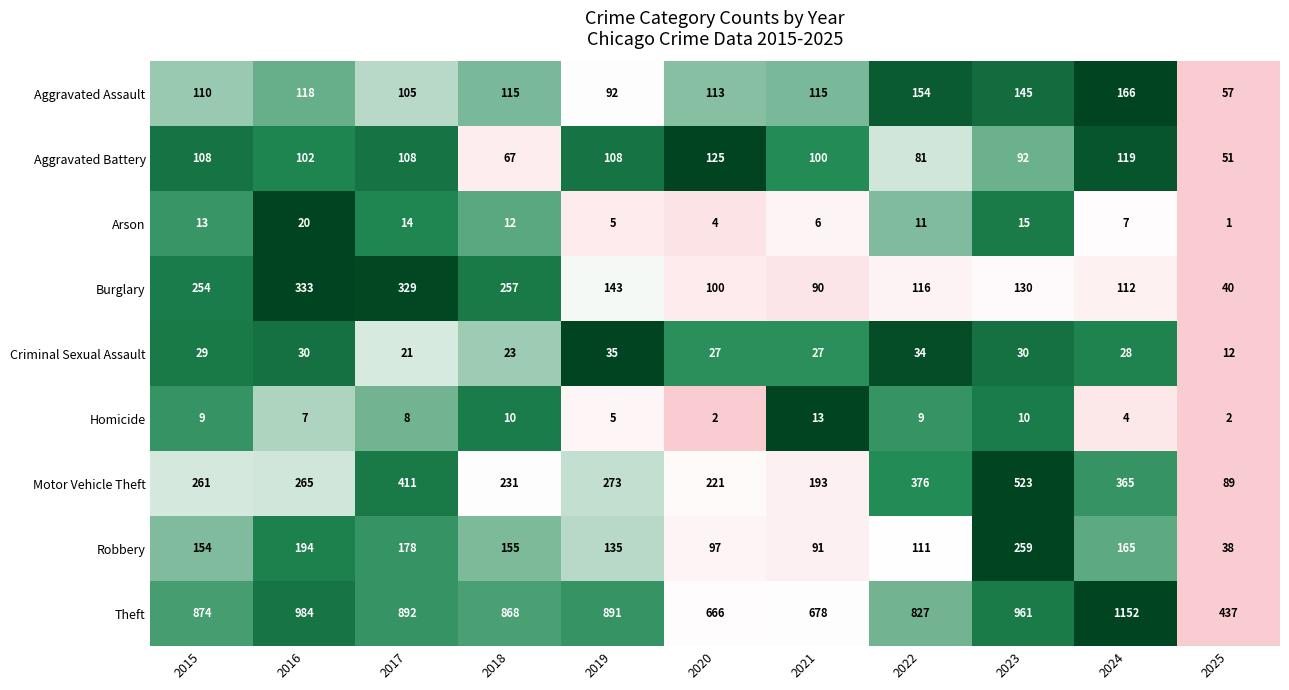

Which series has the largest range (max minus min)?

Theft